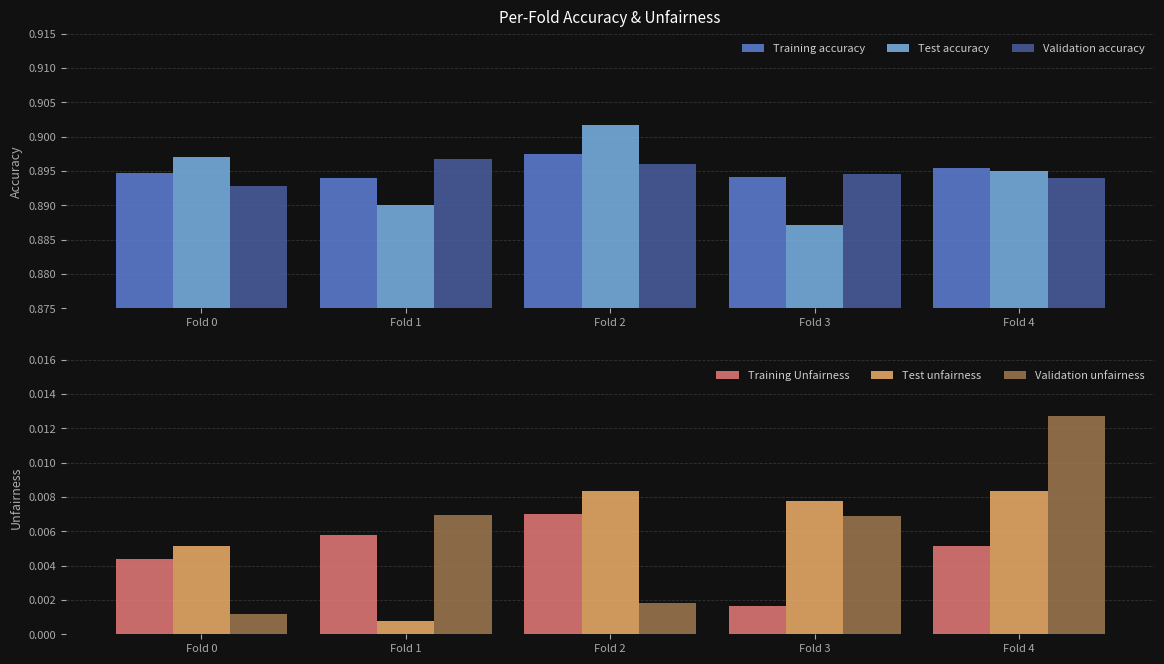

The Test unfairness series shows 0.0 at Fold 0. True or false?

False